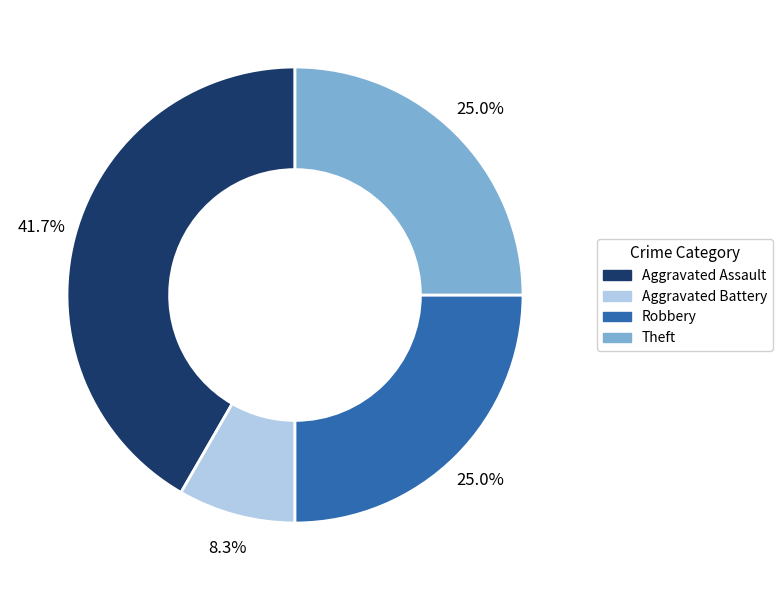

Do Theft and Aggravated Assault together represent more than half of the pie?

Yes